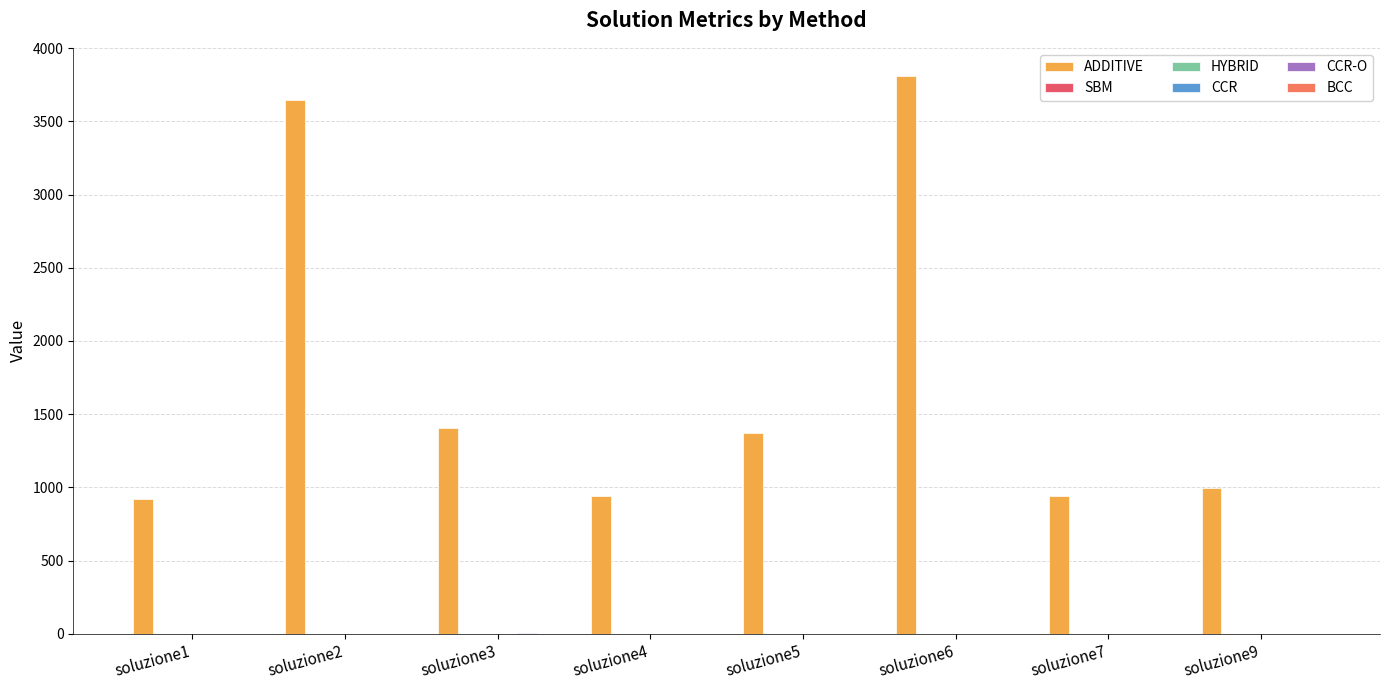

List the labels in order of CCR value, smallest first.

soluzione3, soluzione1, soluzione4, soluzione5, soluzione6, soluzione9, soluzione7, soluzione2